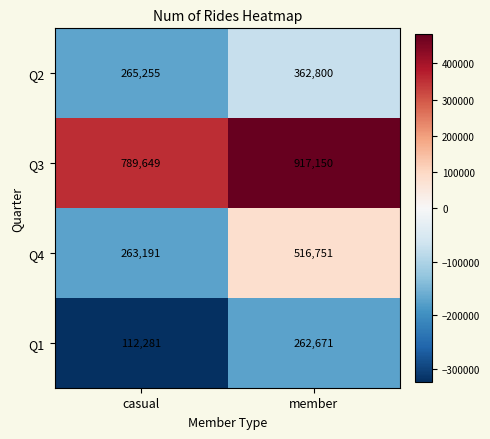

Which series has the widest spread of values?

Q4